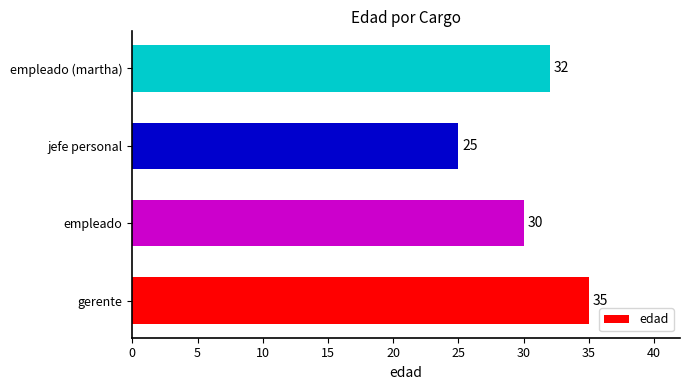

The value at jefe personal is 25. True or false?

True